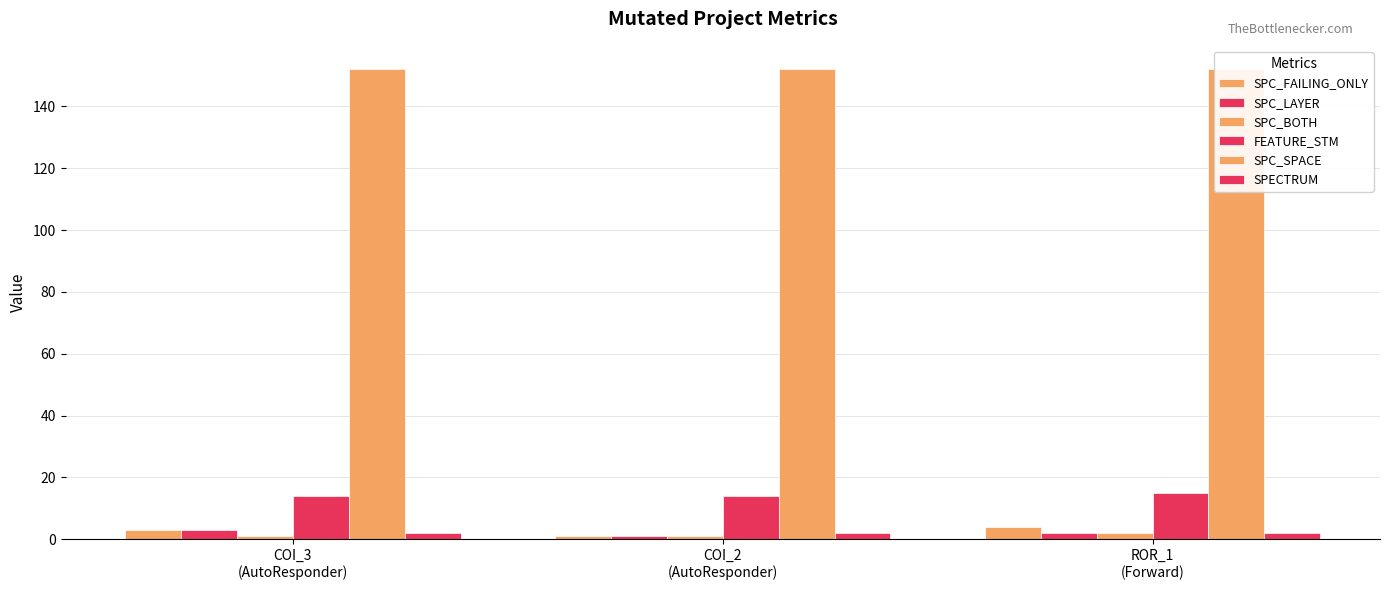

At which category is the sum across all series the highest?

ROR_1
(Forward)